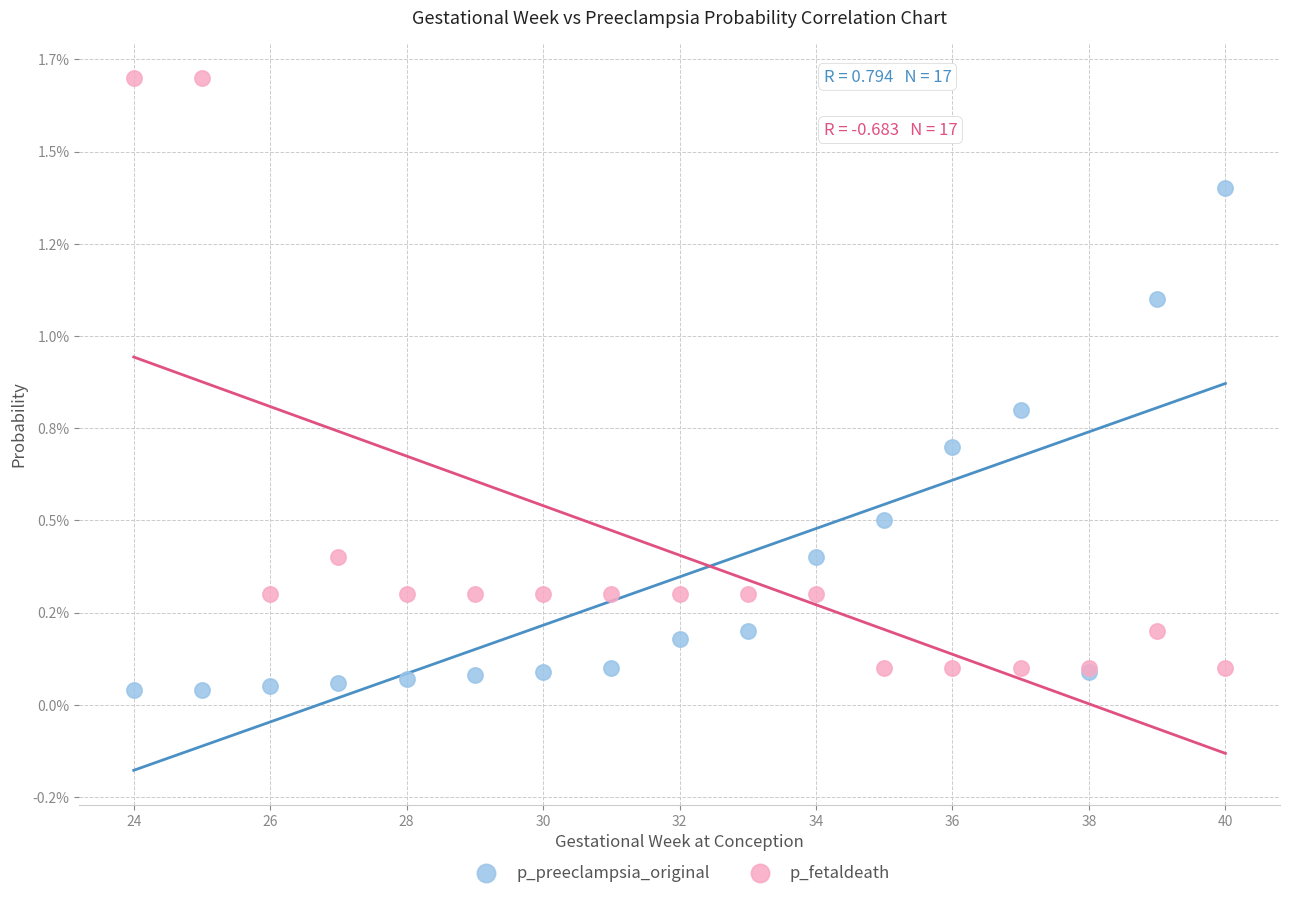

Which series has the widest spread of Y values?

p_fetaldeath